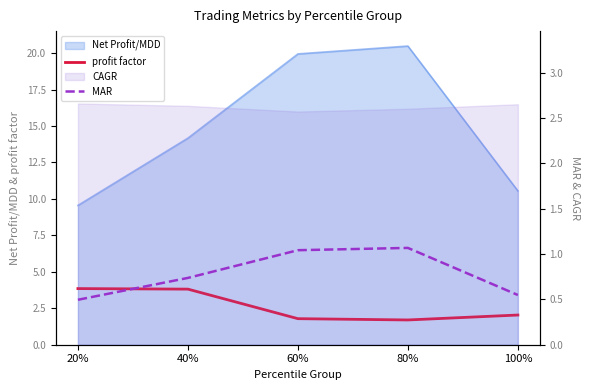

What is the sum of all profit factor values?

13.2